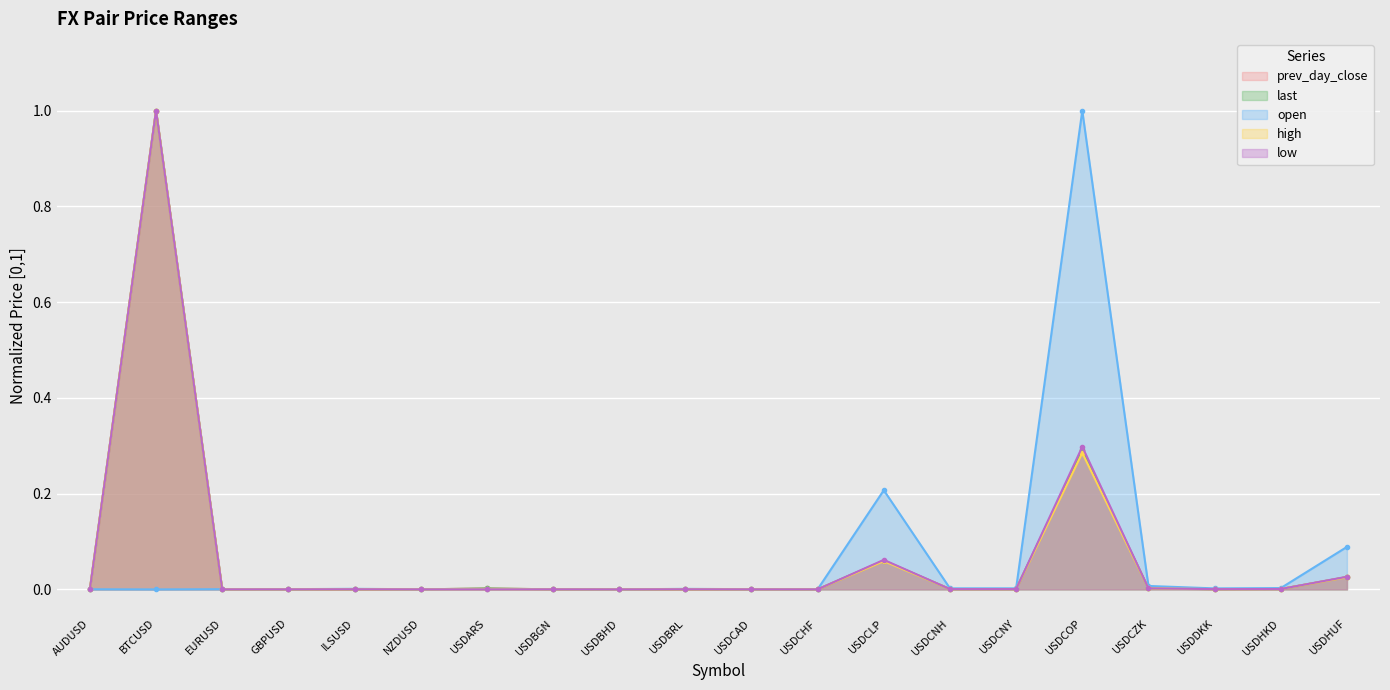

What is the greatest value displayed?

1.0